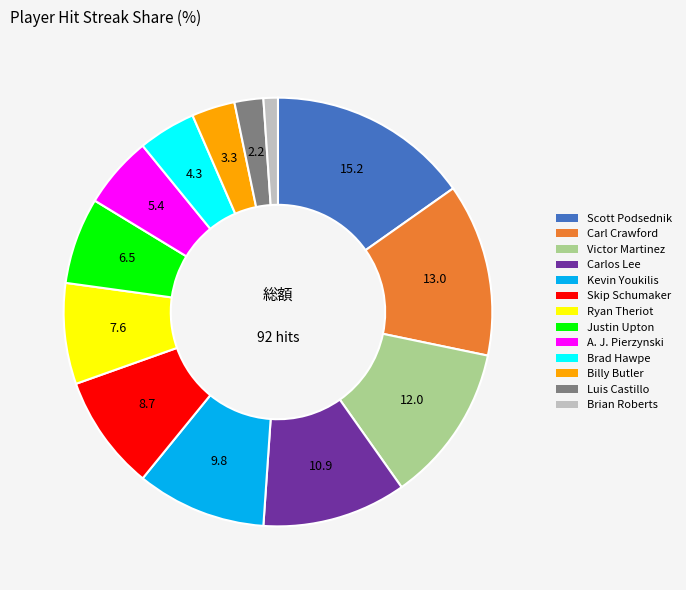

Which category has the biggest portion of the pie?

Scott Podsednik